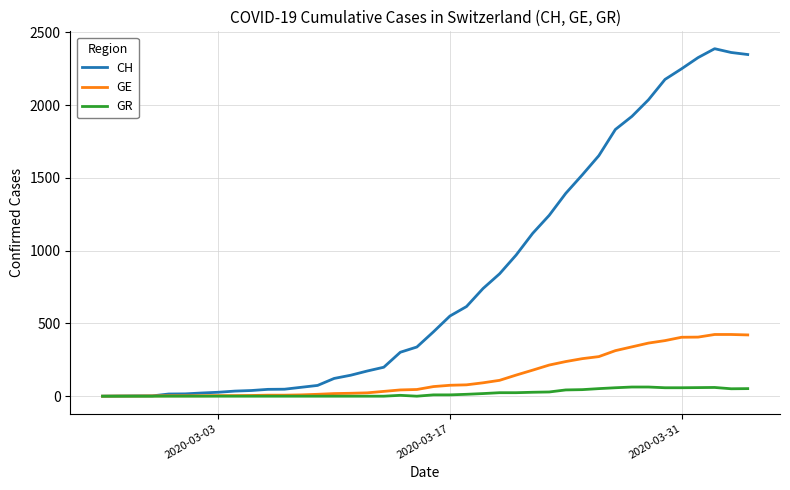

Rank the series by their maximum value, from lowest to highest.

GR, GE, CH